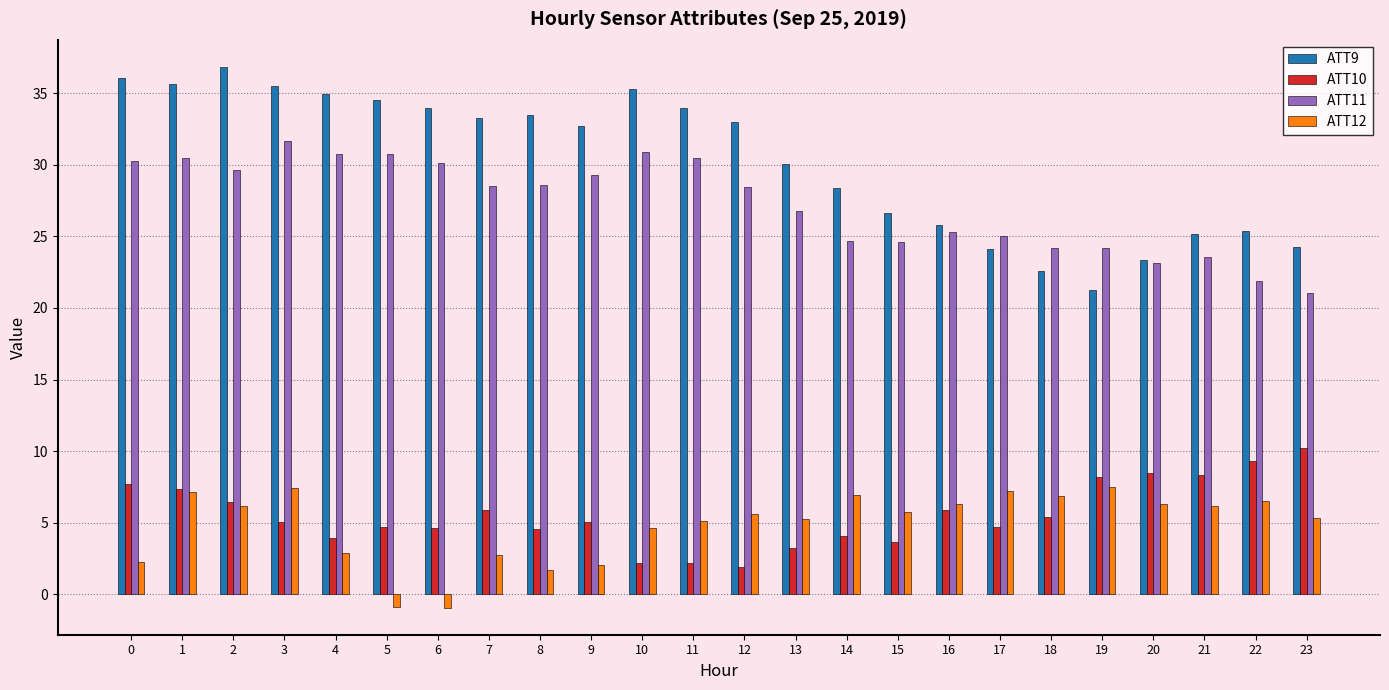

True or false: ATT10 has a value of 5.4 at 18.

True